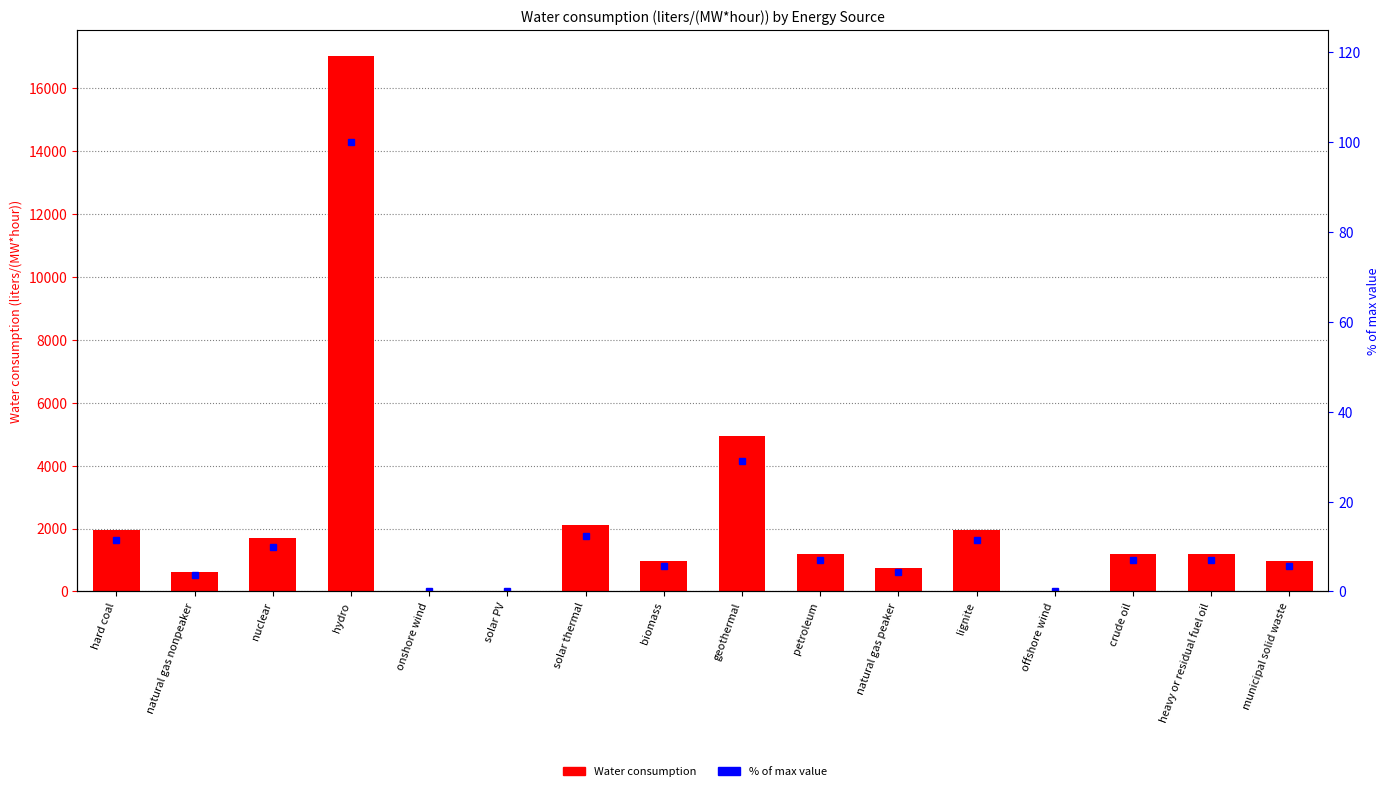

Does the chart contain any negative values?

No